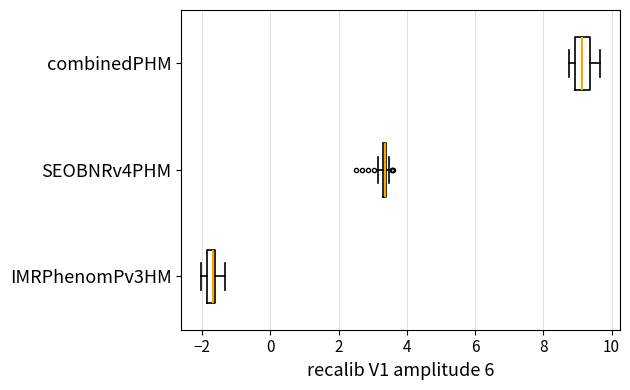

Which box is the widest, from its left edge to its right edge?

combinedPHM